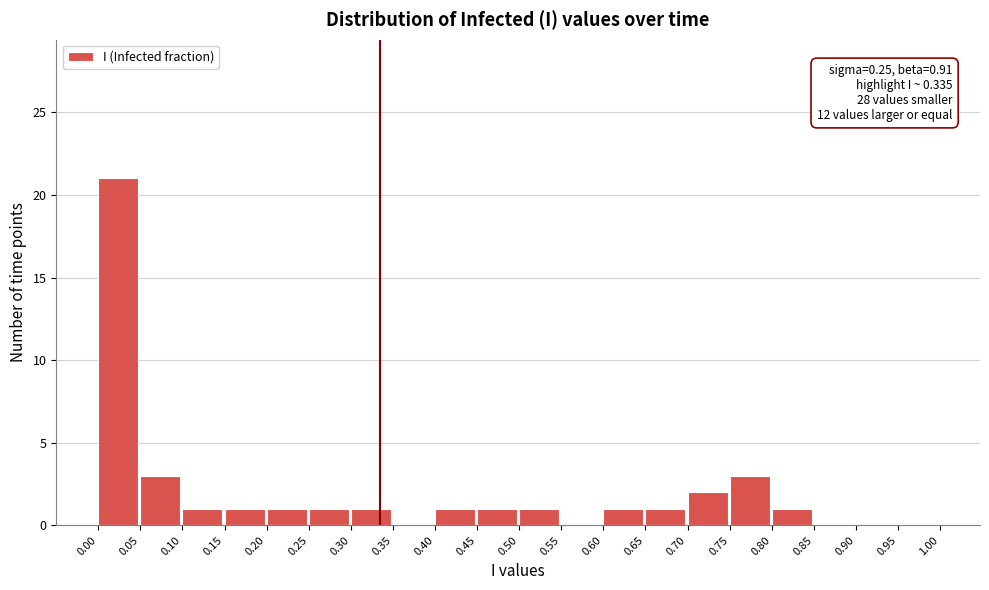

Which range on the x-axis has the tallest bar?

0.00 to 0.05